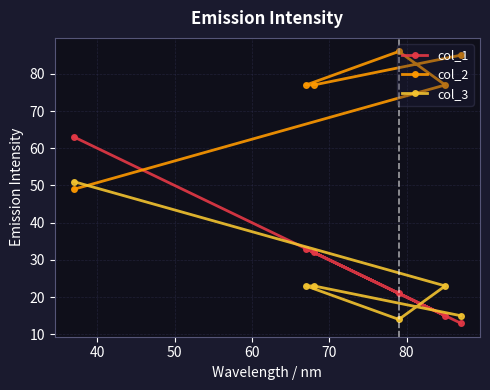

How many lines are shown in the chart?

3